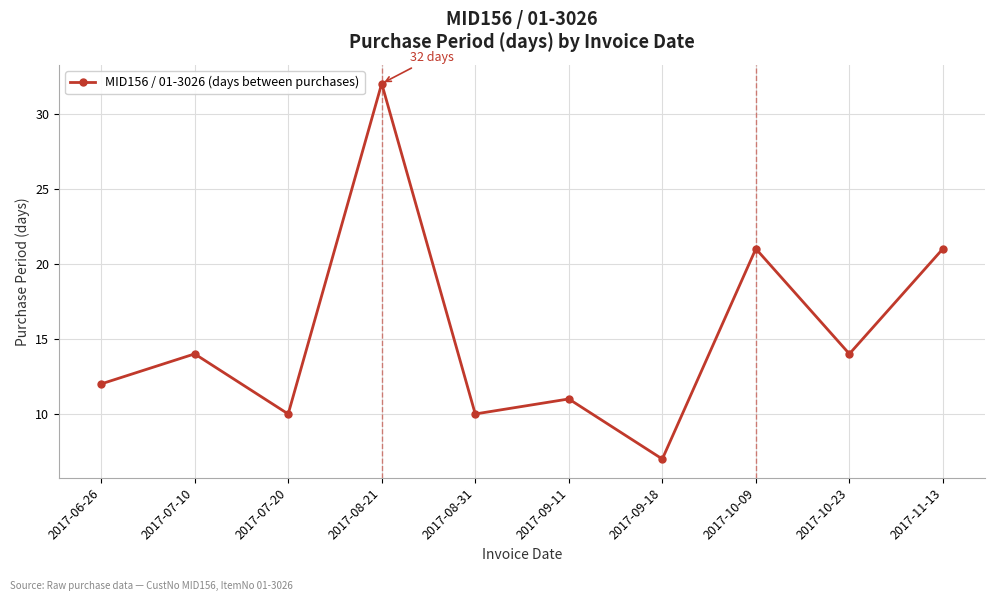

The value at 2017-06-26 is 12. True or false?

True